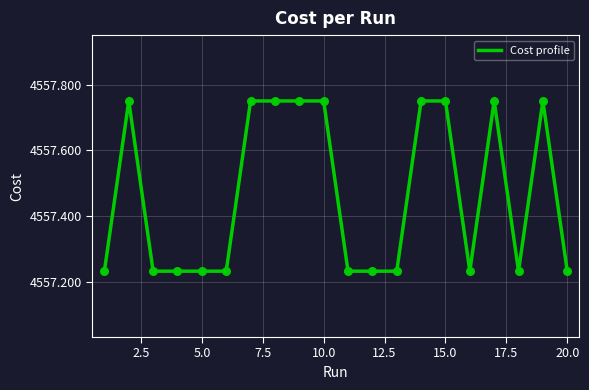

What is the difference between the maximum and minimum values?

0.5